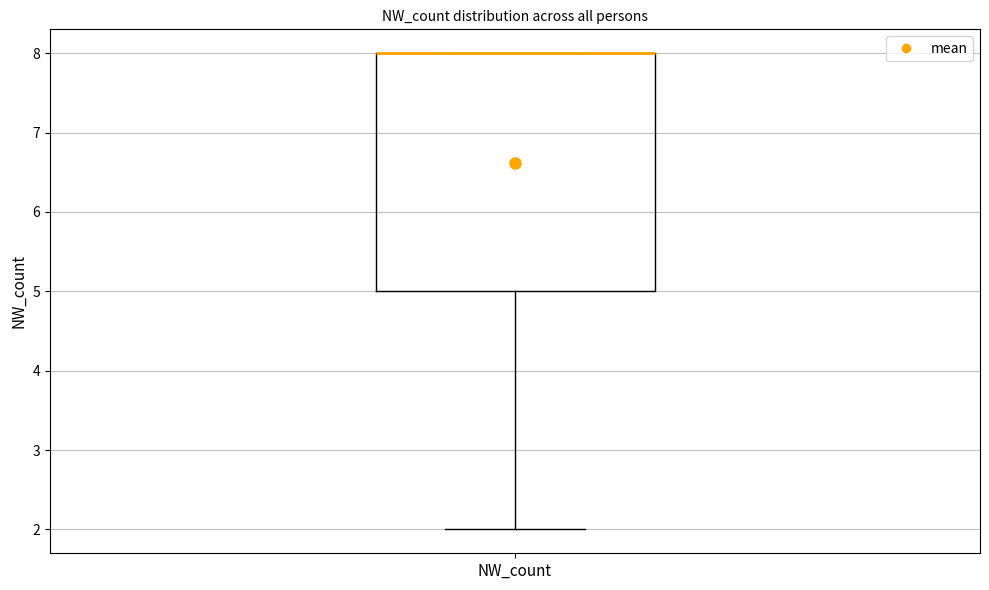

Where is the lower edge of the box for NW_count on the y-axis? The values are not printed on the chart, so give them approximately, as read against the axis.

5